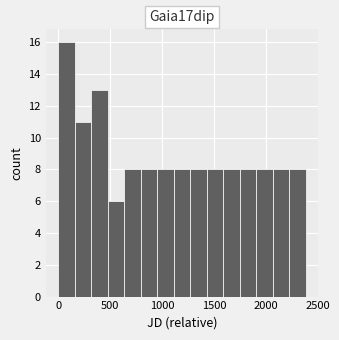

Around what value on the x-axis is the tallest bar? Give the approximate position of its centre, as read against the axis.

100